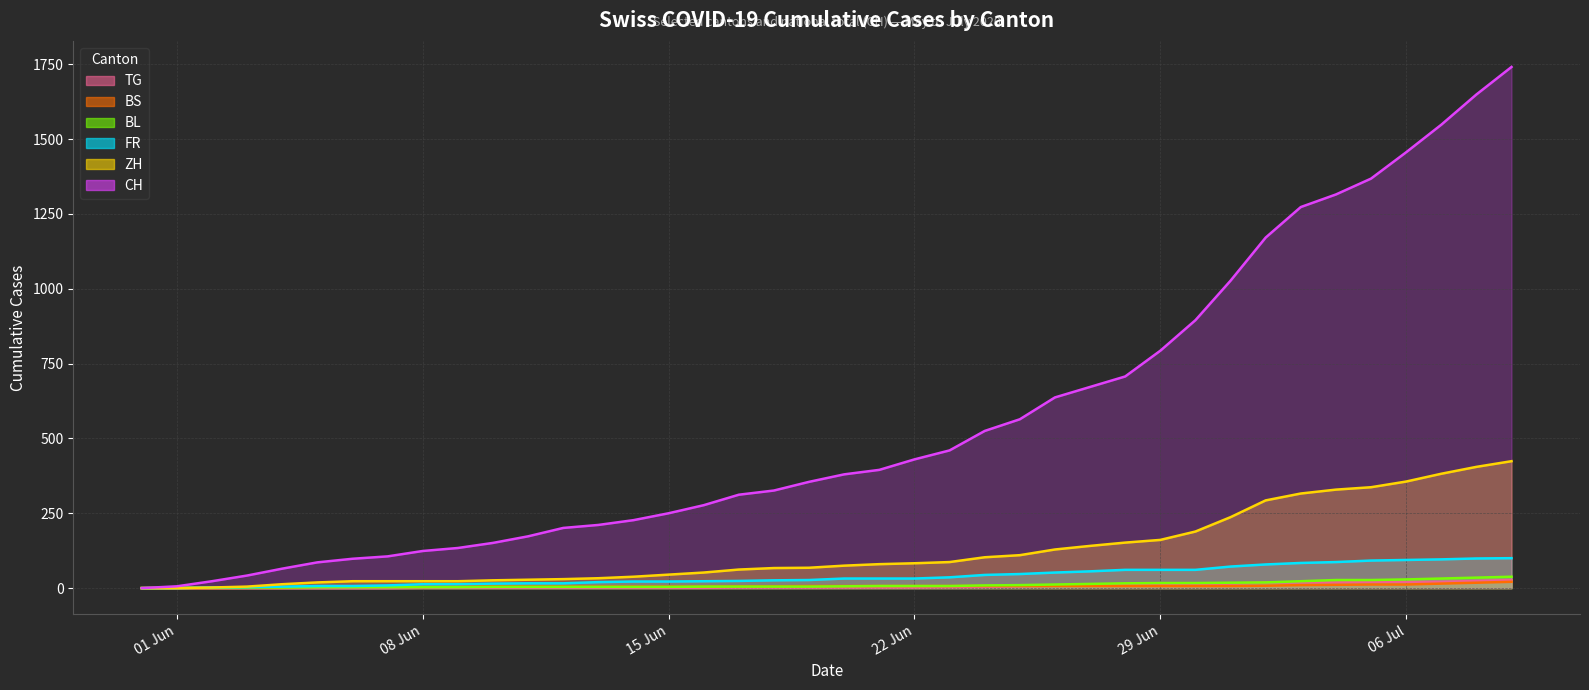

Count the number of data series in this chart.

6